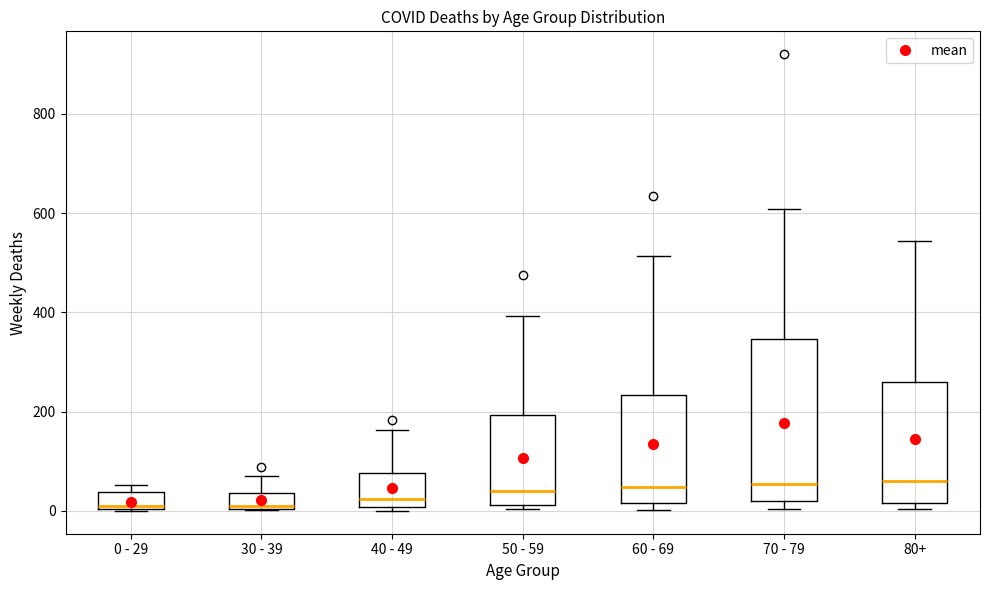

Which box is the tallest, from its lower edge to its upper edge?

70 - 79